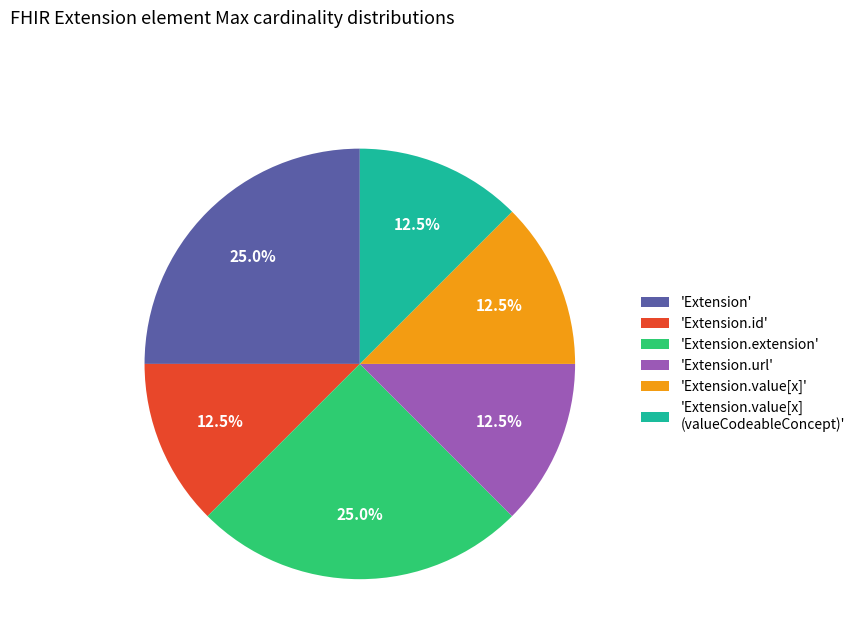

Between 'Extension.value[x]' and 'Extension.extension', which is larger?

'Extension.extension'